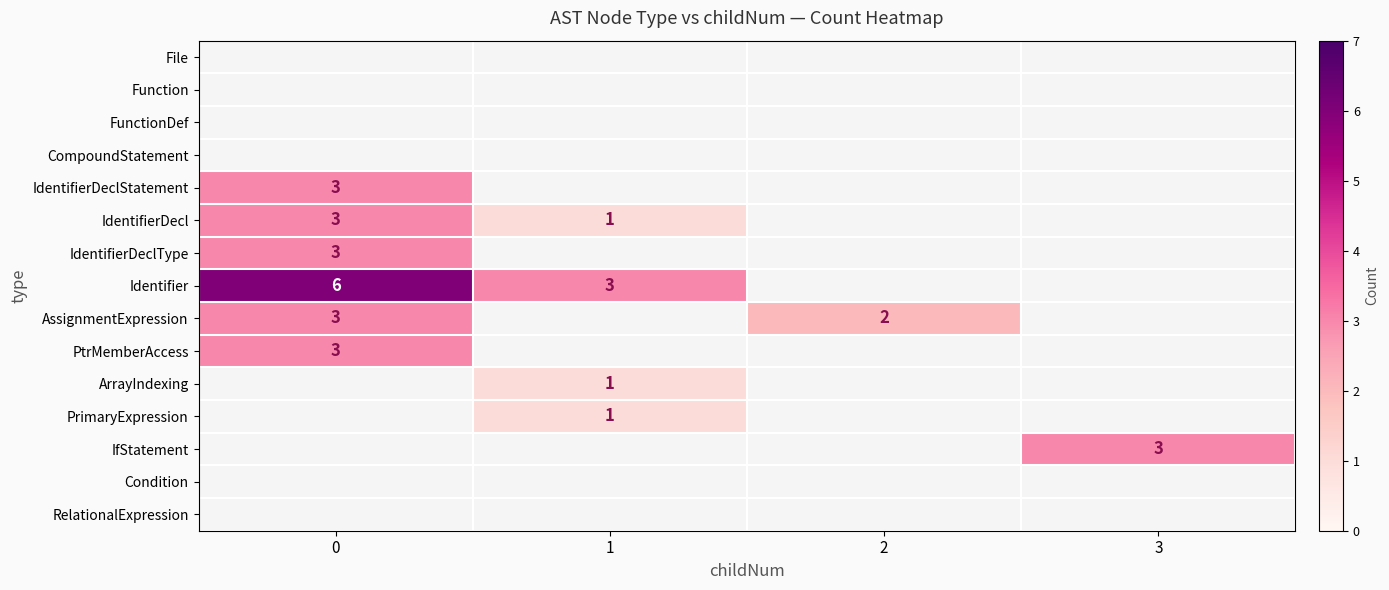

Is it true that Identifier equals 2.0 at 1?

False